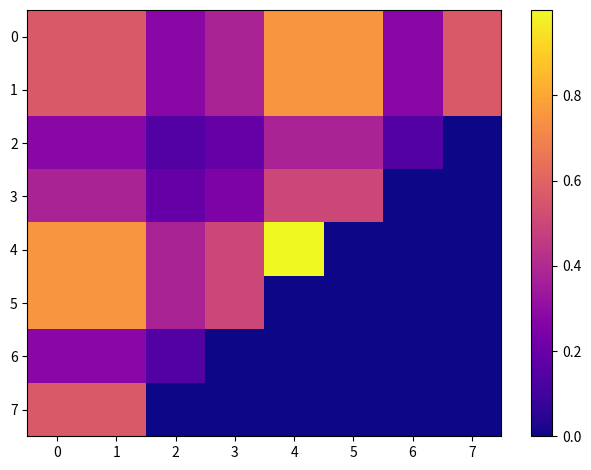

Which series has the largest range (max minus min)?

4